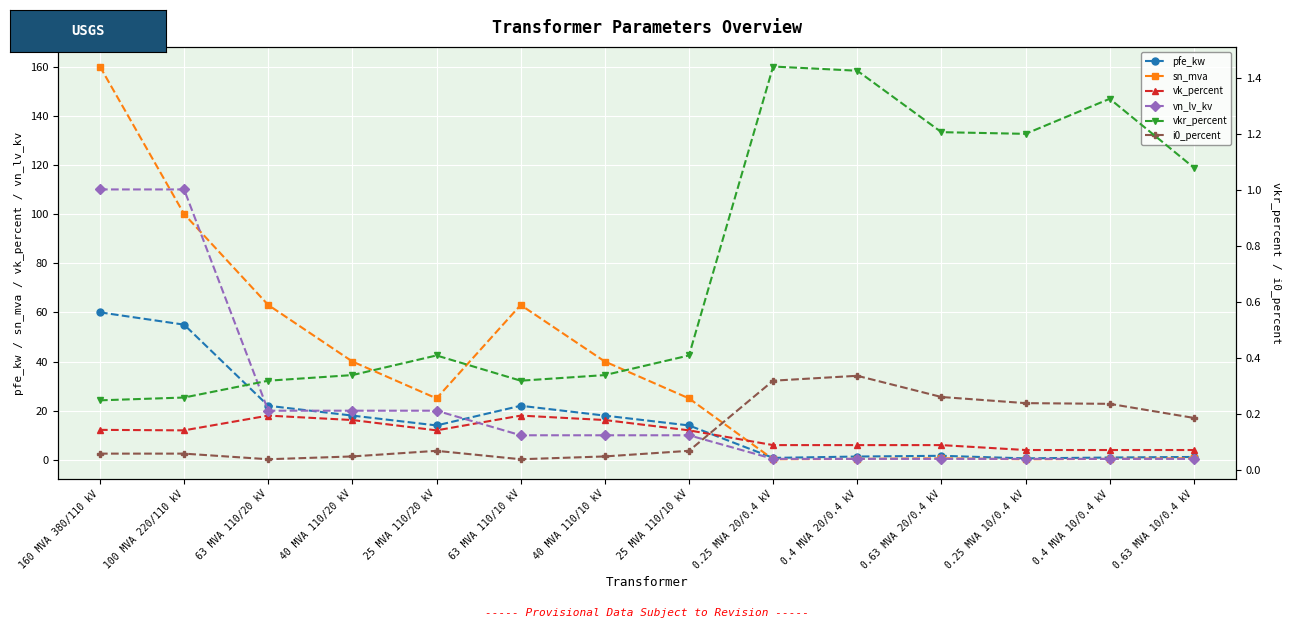

What is the sum of the i0_percent values at 0.4 MVA 10/0.4 kV and 0.63 MVA 20/0.4 kV?

0.5